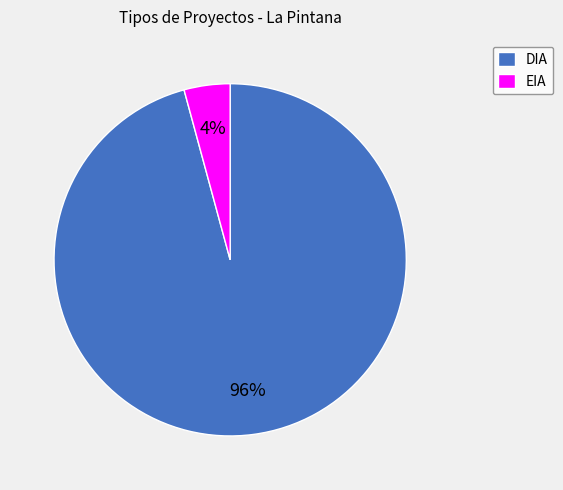

The EIA slice represents 10% of the pie. True or false?

False